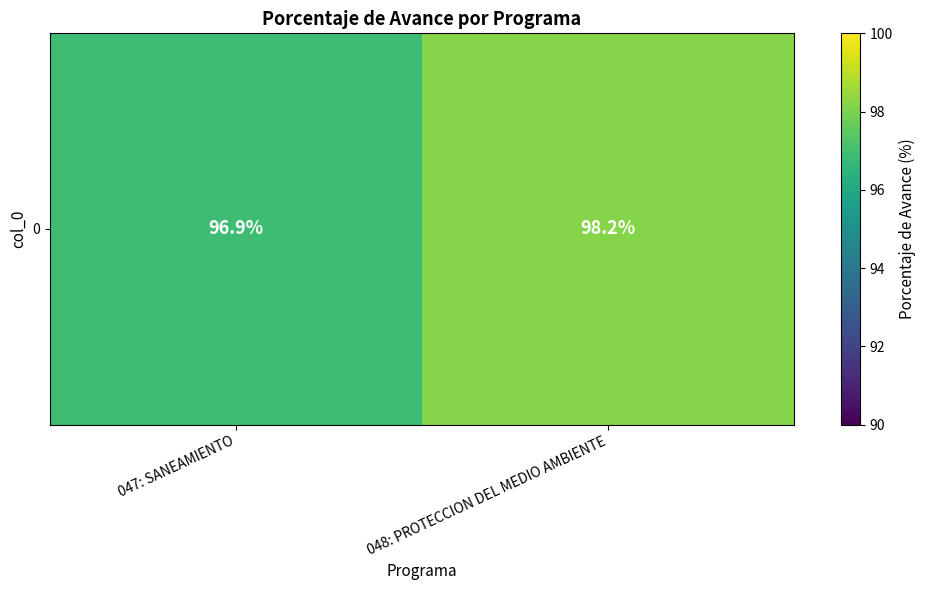

Reading left to right, list all the values displayed in this chart.

047: SANEAMIENTO=96.9	048: PROTECCION DEL MEDIO AMBIENTE=98.2